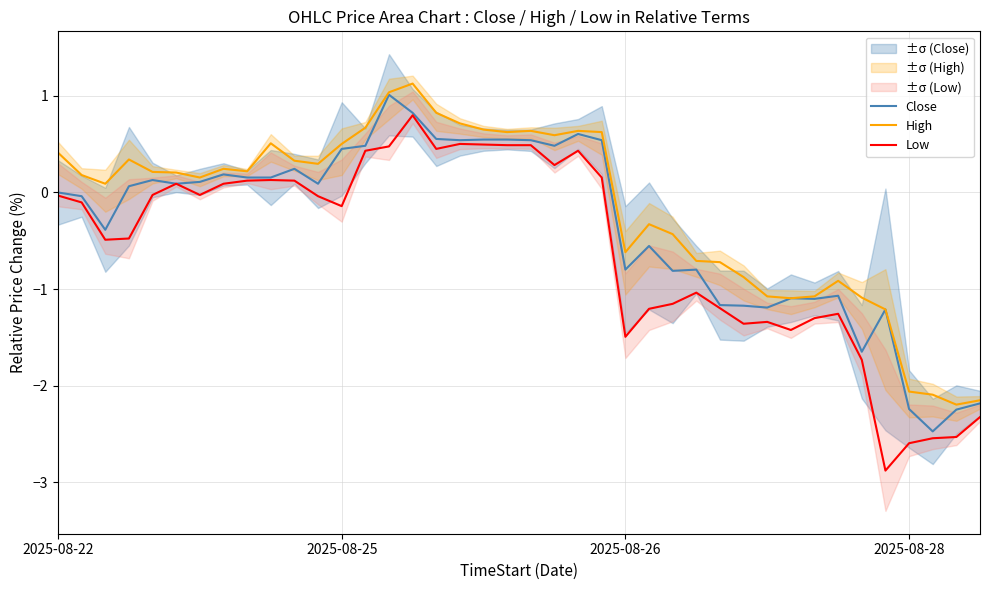

Between 20 and 37, which series saw the biggest shift?

Low